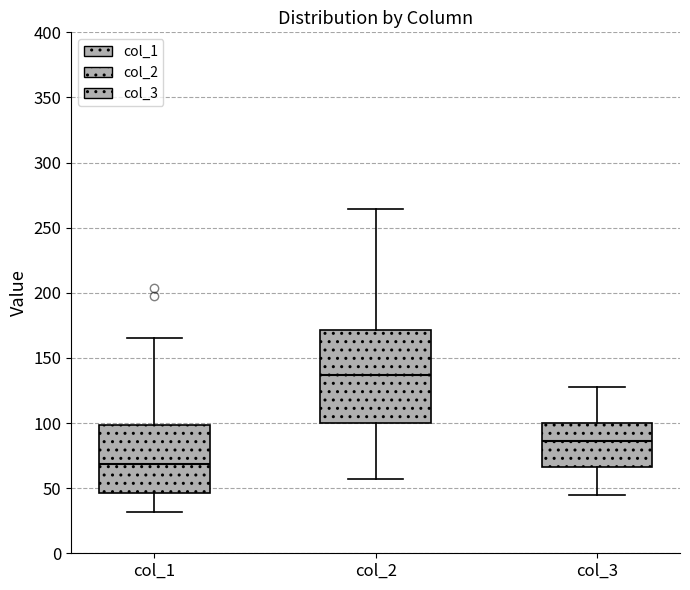

Where does the median line of the box for col_3 sit on the y-axis? The values are not printed on the chart, so give them approximately, as read against the axis.

85